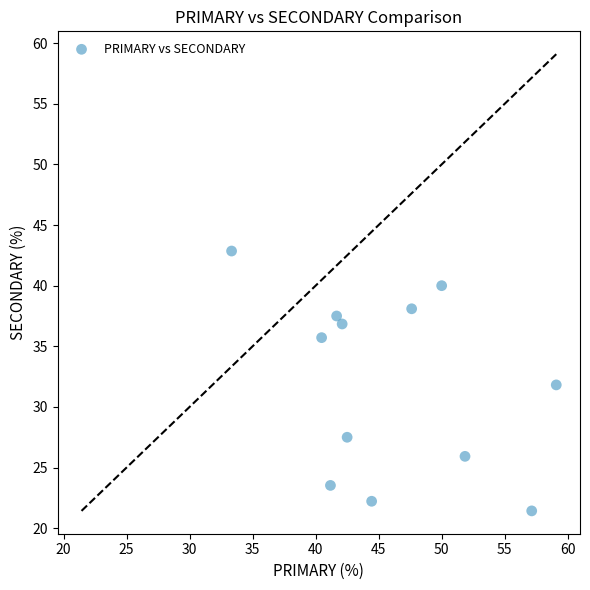

What is the average Y value?

32.0